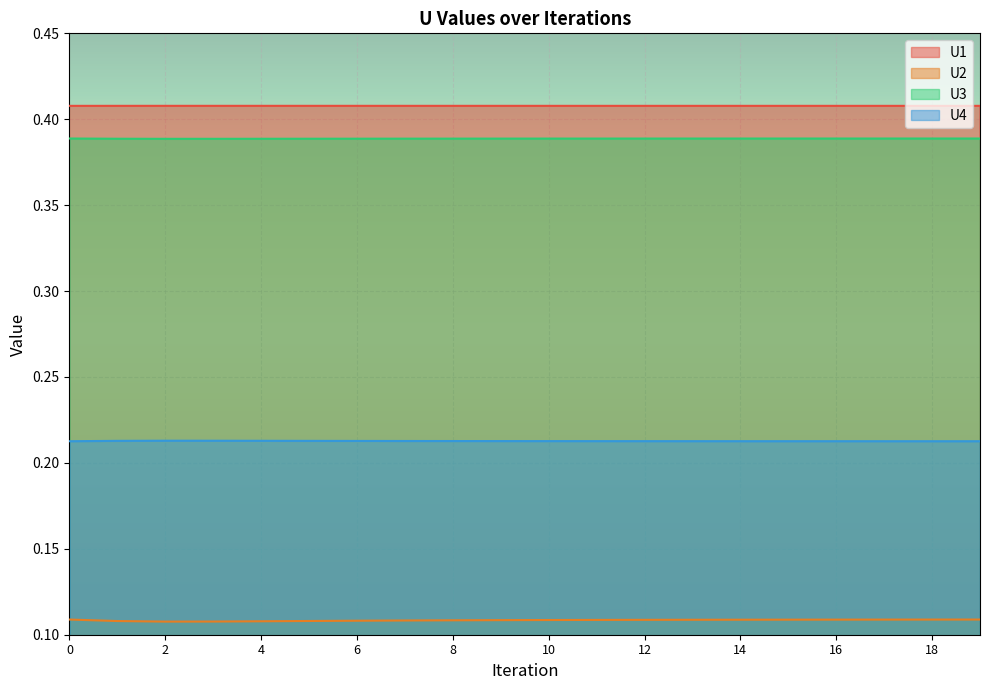

Between 5 and 14, which series saw the biggest shift?

U2